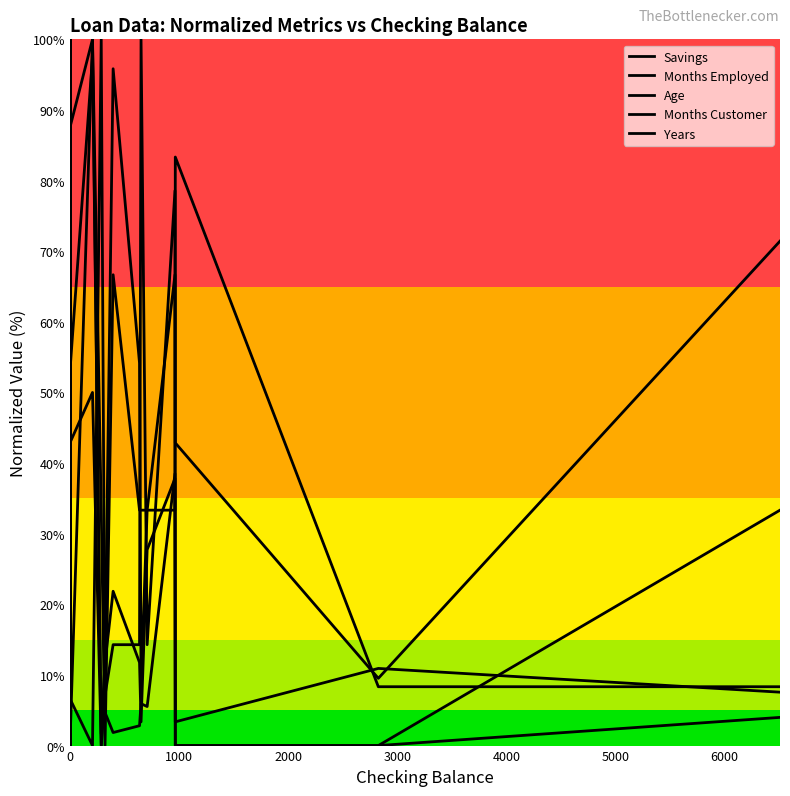

What is the maximum value for Years?

100.0